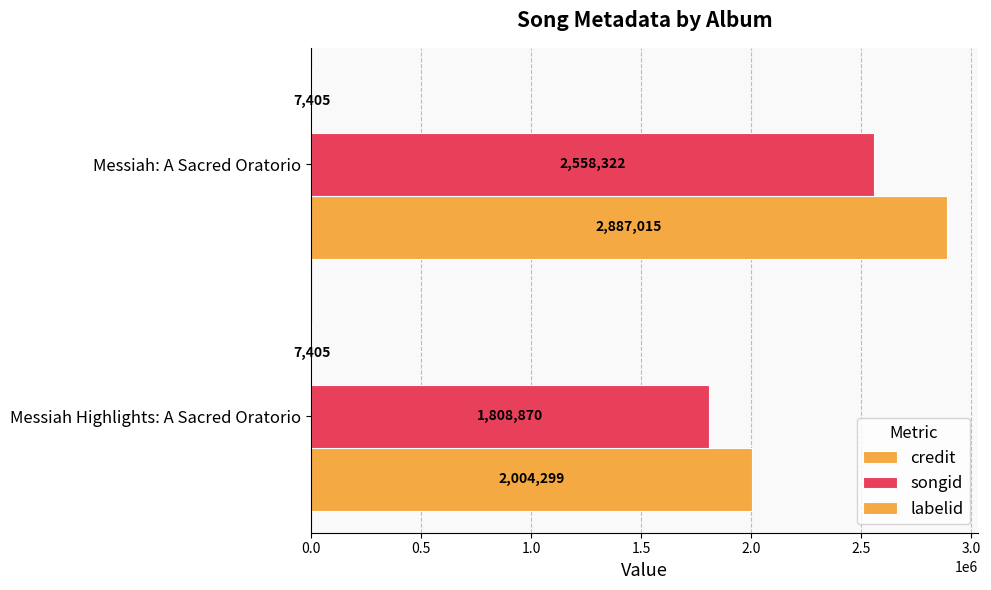

What is the maximum value shown in the chart?

2887015.0